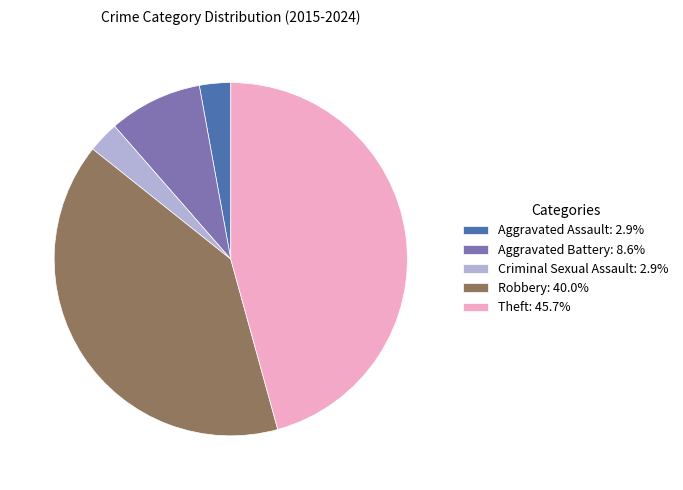

Count the number of slices in the pie.

5